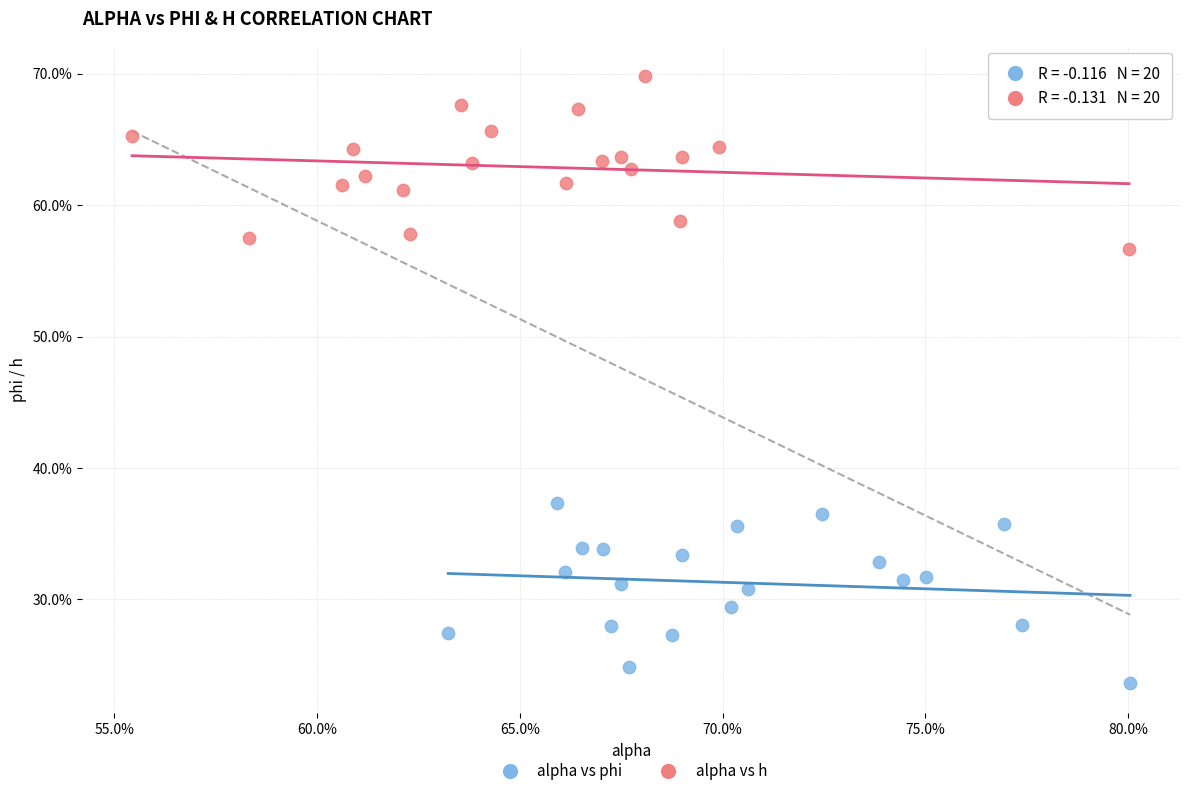

Which series contains the lowest Y value?

alpha vs phi